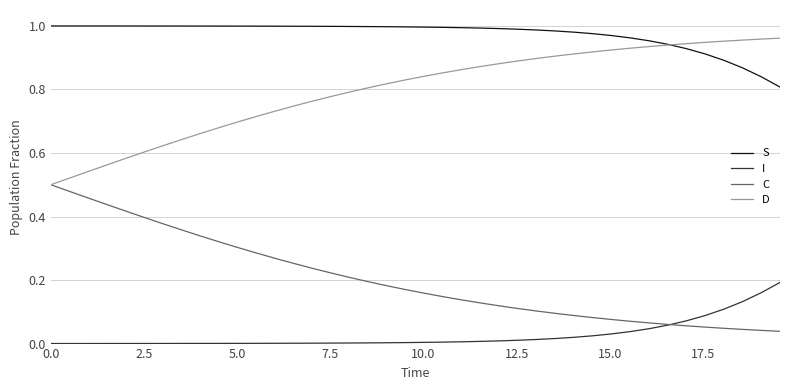

True or false: I and D intersect in this chart.

False